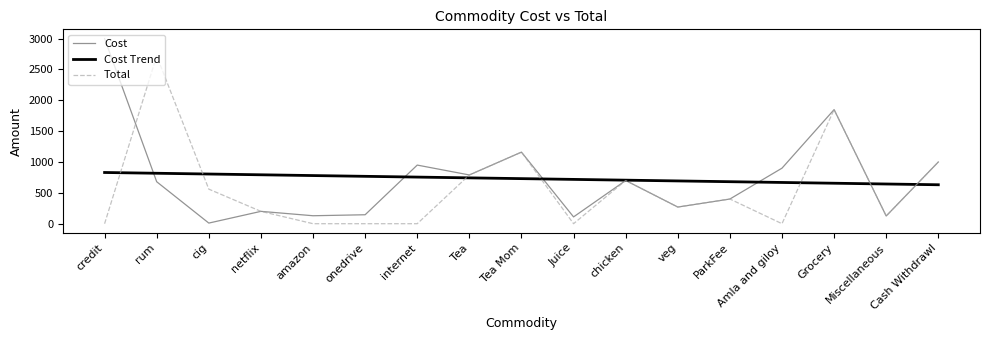

What is the difference between the maximum and minimum values in the Cost series?

2990.0